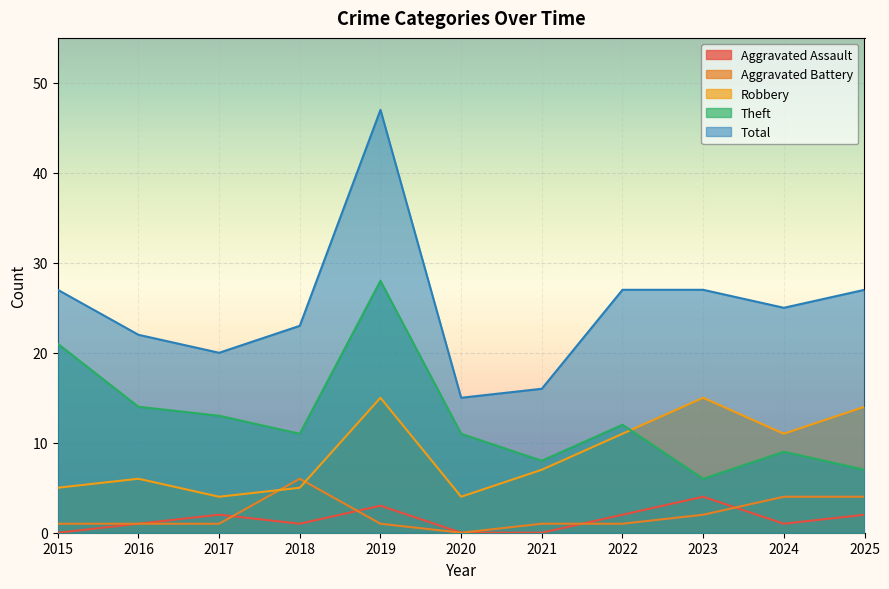

Where is Total nearest to the value 31?

2015